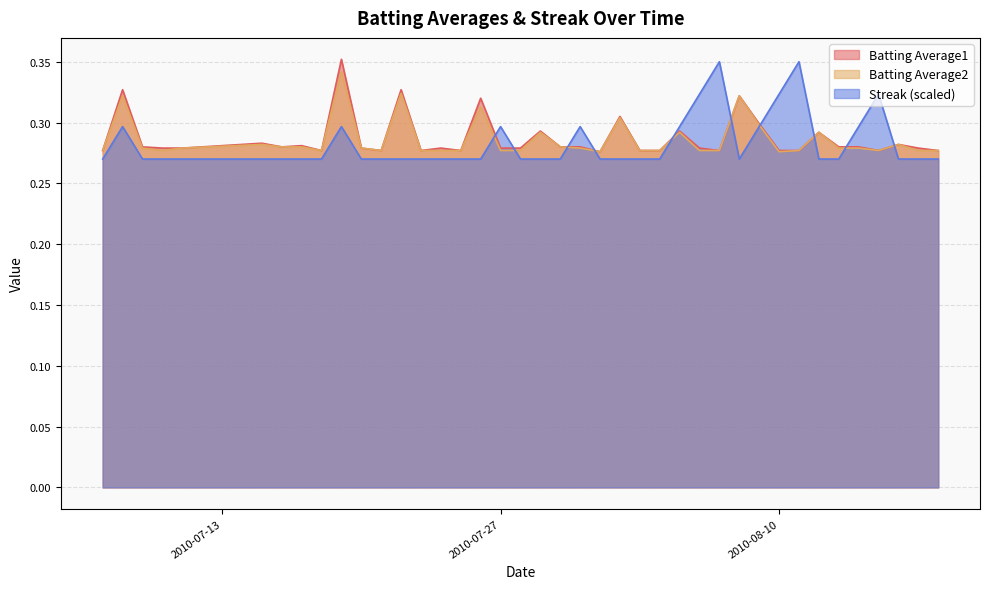

What is the maximum value shown in the chart?

0.4